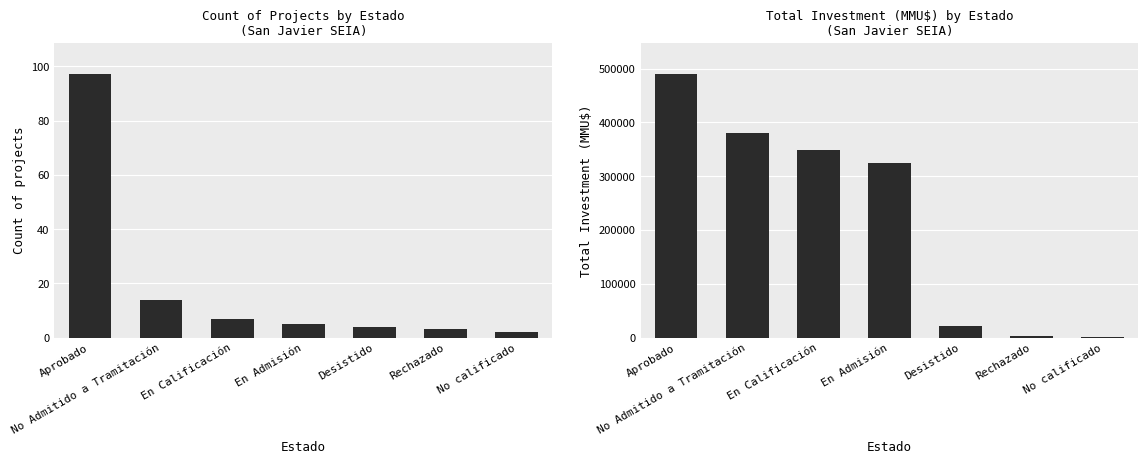

Reading left to right, extract all data points from this chart.

Count: 97	14	7	5	4	3	2
Total Investment (MMU$): 489065	380985	348030	324020	22000	2000	1680